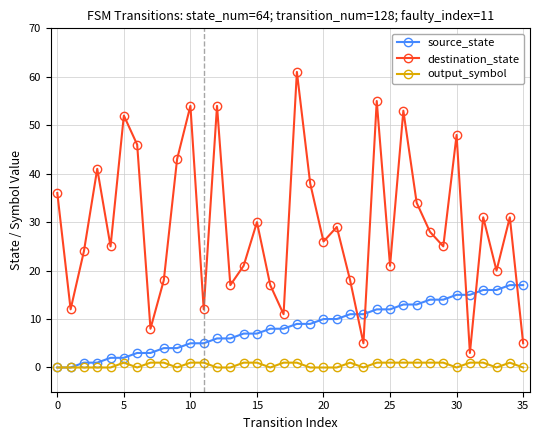

What is the sum of all output_symbol values?

19